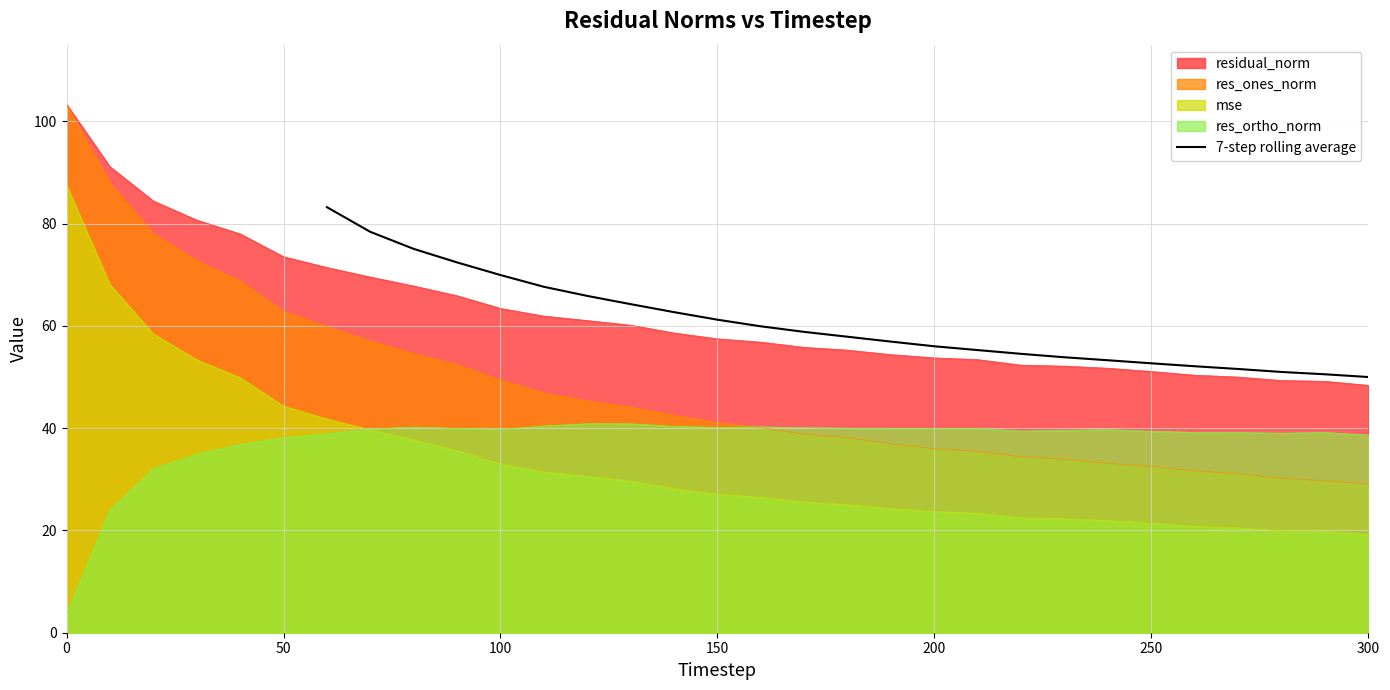

What is the highest value of the 7-step rolling average series?

83.2